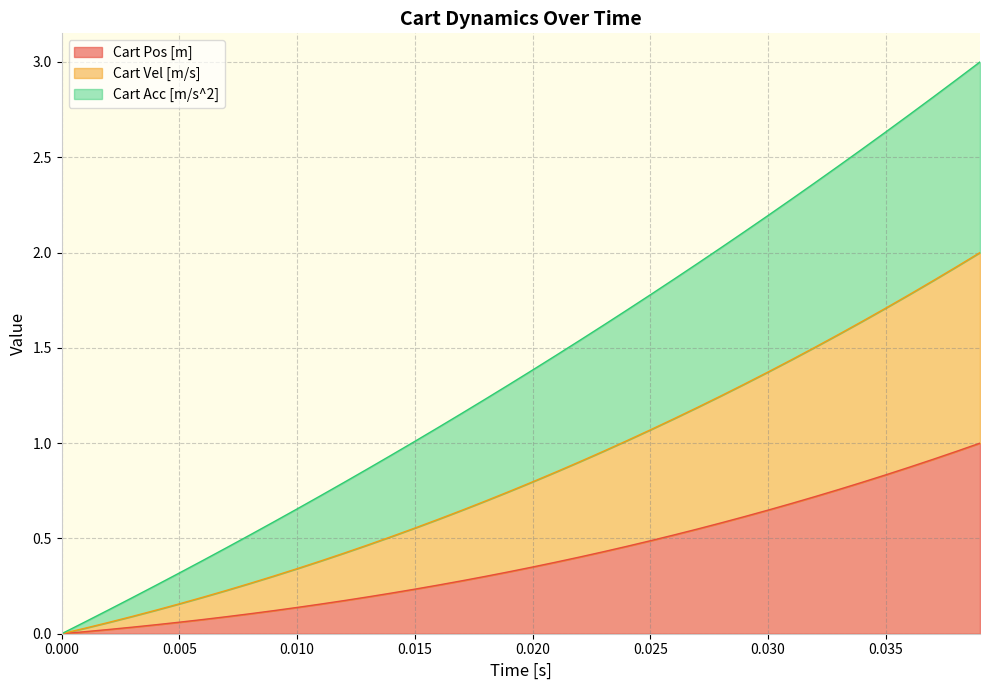

Which series has the largest range (max minus min)?

Cart Vel [m/s]